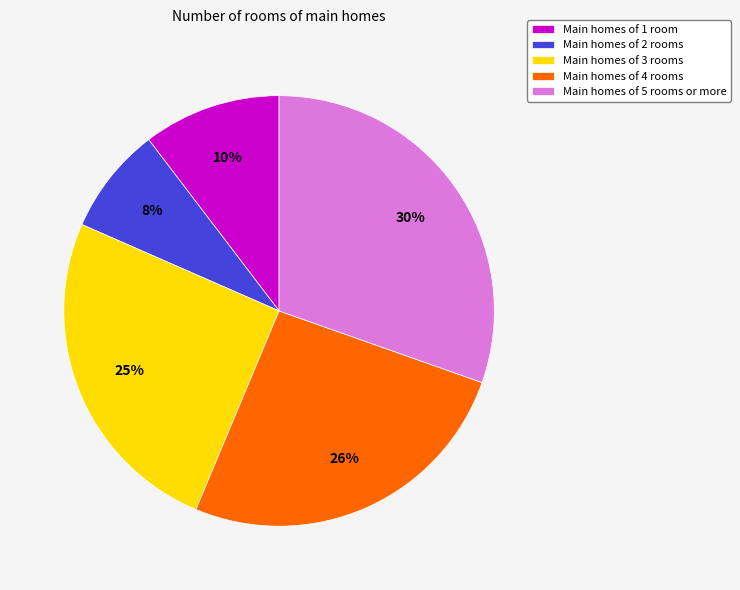

Rank the categories by value from highest to lowest.

Main homes of 5 rooms or more, Main homes of 4 rooms, Main homes of 3 rooms, Main homes of 1 room, Main homes of 2 rooms